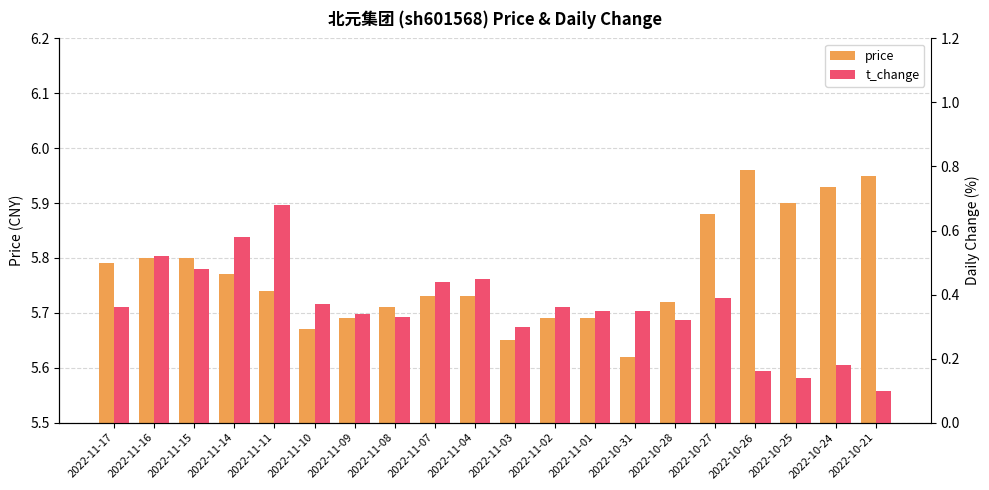

Reading left to right, extract all data points from this chart.

price: 5.8	5.8	5.8	5.8	5.7	5.7	5.7	5.7	5.7	5.7	5.7	5.7	5.7	5.6	5.7	5.9	6.0	5.9	5.9	6.0
t_change: 0.4	0.5	0.5	0.6	0.7	0.4	0.3	0.3	0.4	0.5	0.3	0.4	0.3	0.3	0.3	0.4	0.2	0.1	0.2	0.1